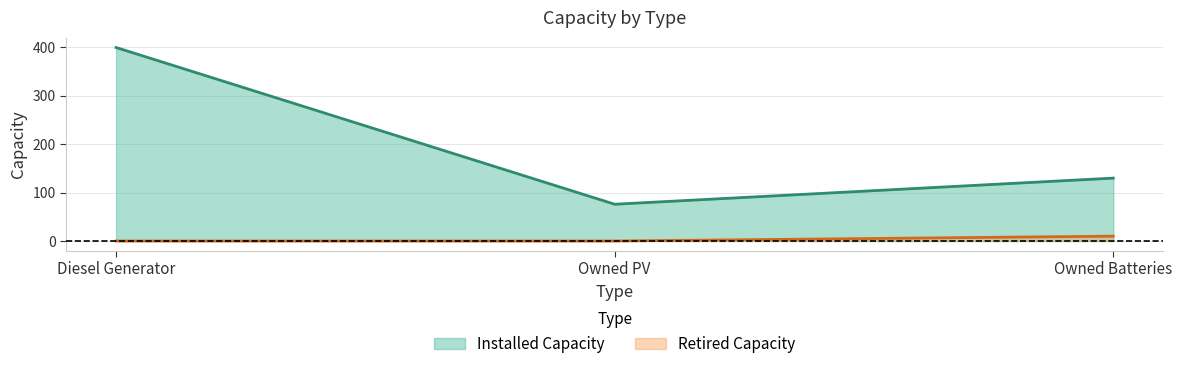

What is the value of the Retired Capacity point at the 3rd from the left?

10